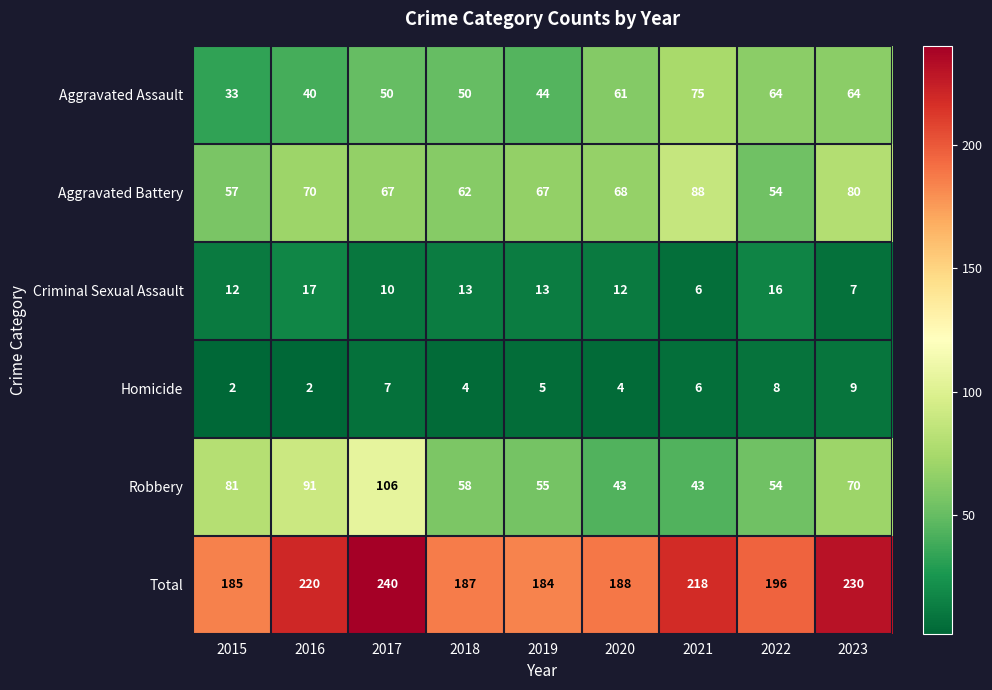

True or false: Aggravated Battery has a value of 55 at 2023.

False